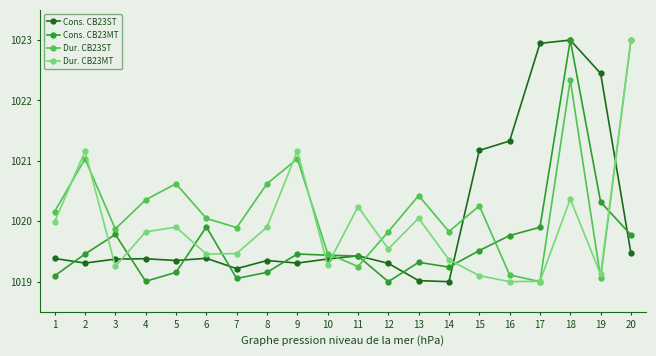

What is the value of the Dur. CB23ST point at the 5th from the left?

1020.6